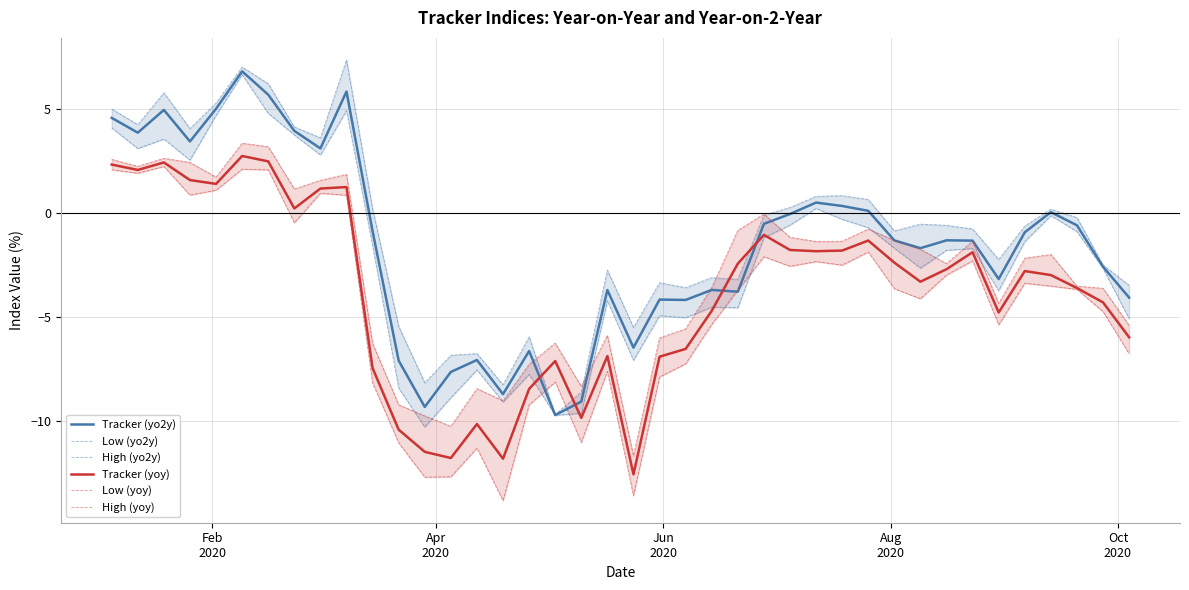

Which series has the largest total across all categories?

High (yo2y)